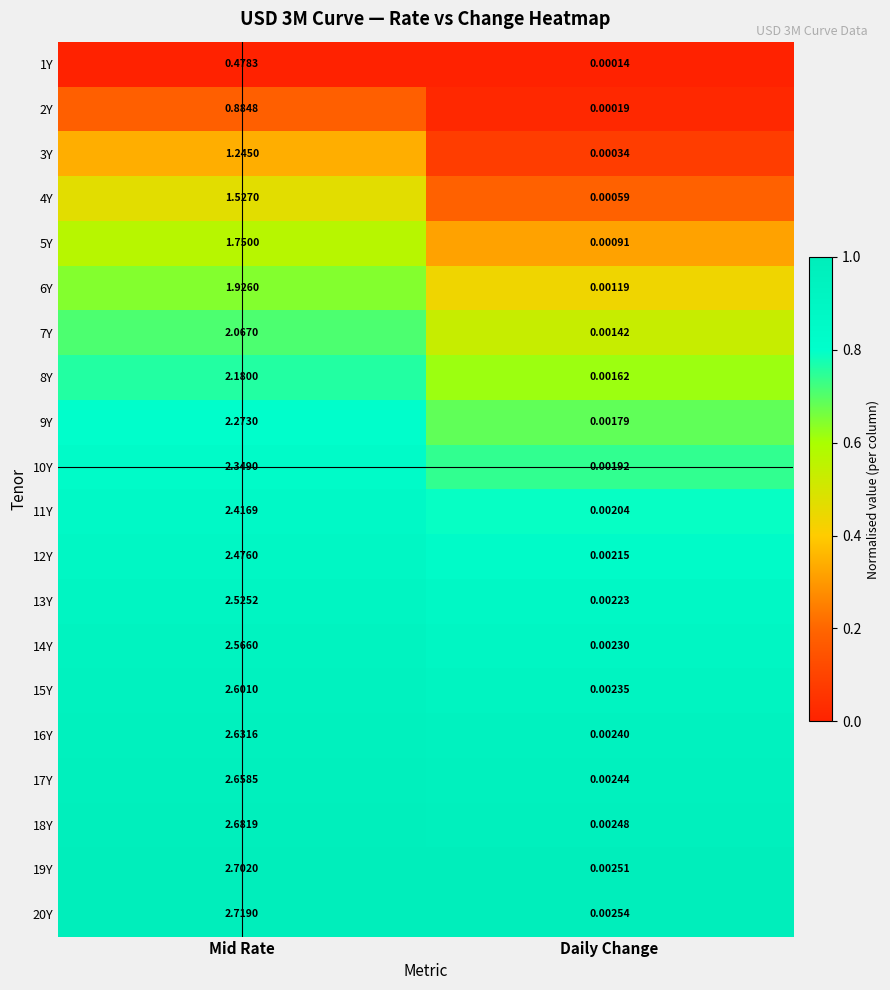

Which series has the largest total across all categories?

20Y